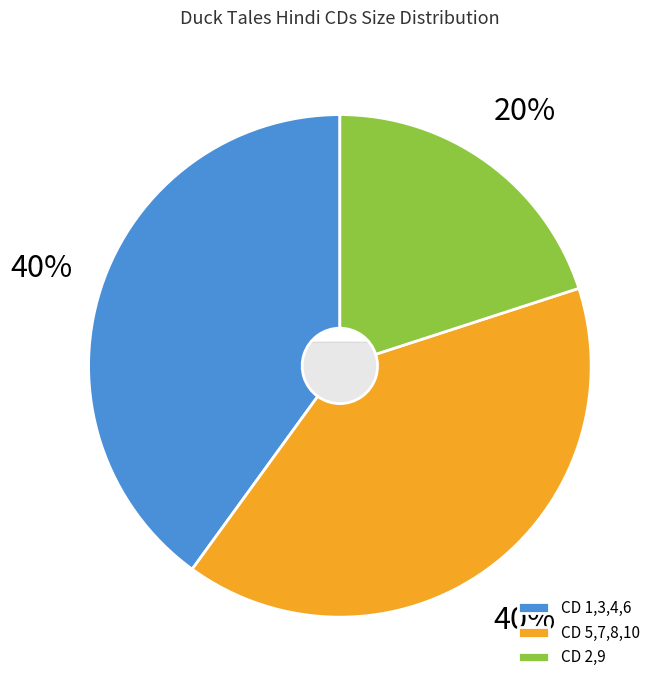

Does CD 2 represent more than half of the total?

No